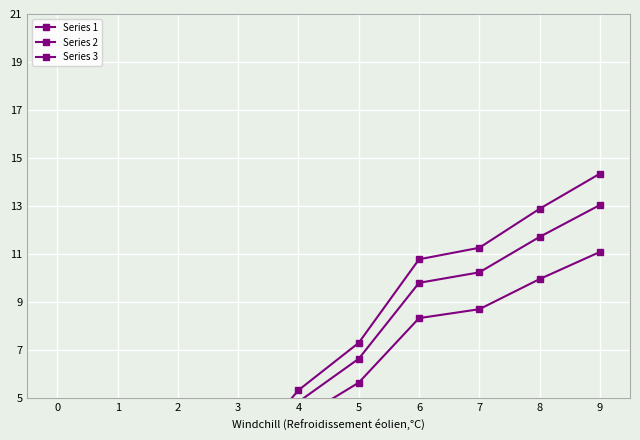

Reading right to left, list all the values displayed in this chart.

Series 1: 13.0	11.7	10.2	9.8	6.6	4.8	2.1	0.0	0.0	0.0
Series 2: 11.1	10.0	8.7	8.3	5.6	4.1	1.8	0.0	0.0	0.0
Series 3: 14.3	12.9	11.3	10.8	7.3	5.3	2.4	0.0	0.0	0.0